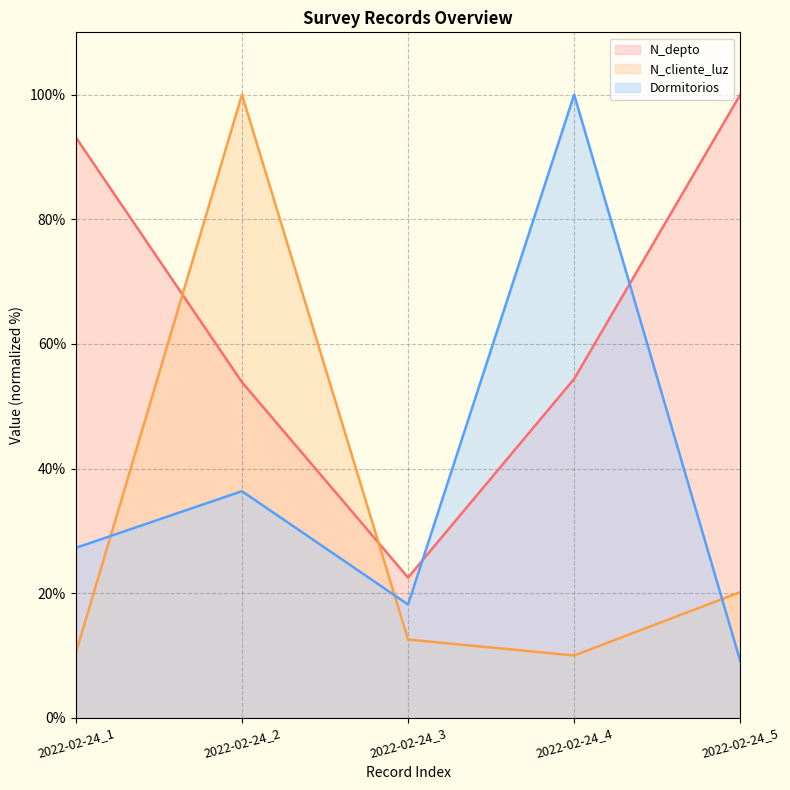

What is the difference between the Dormitorios values at 2022-02-24_1 and 2022-02-24_2?

9.1